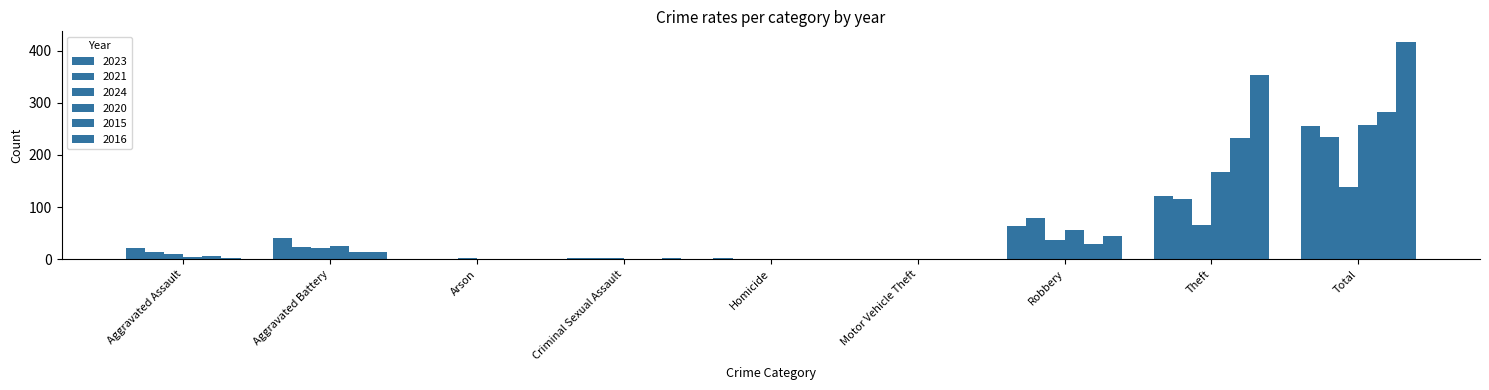

How many data points does each series have?

9